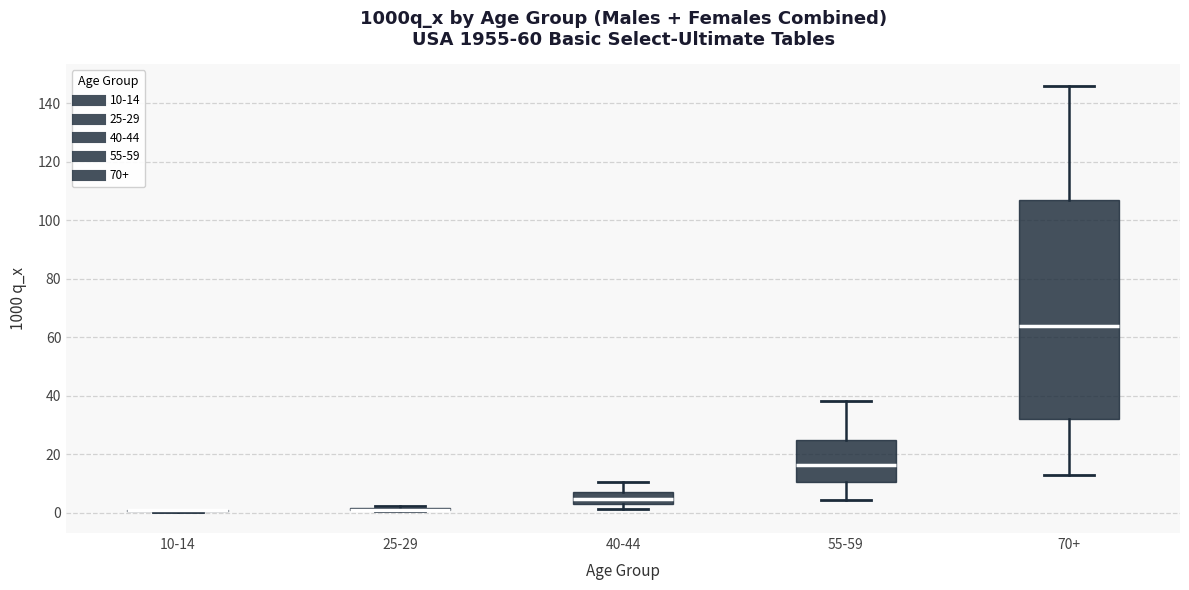

Comparing the boxes themselves (not the whiskers), which one is the tallest?

70+